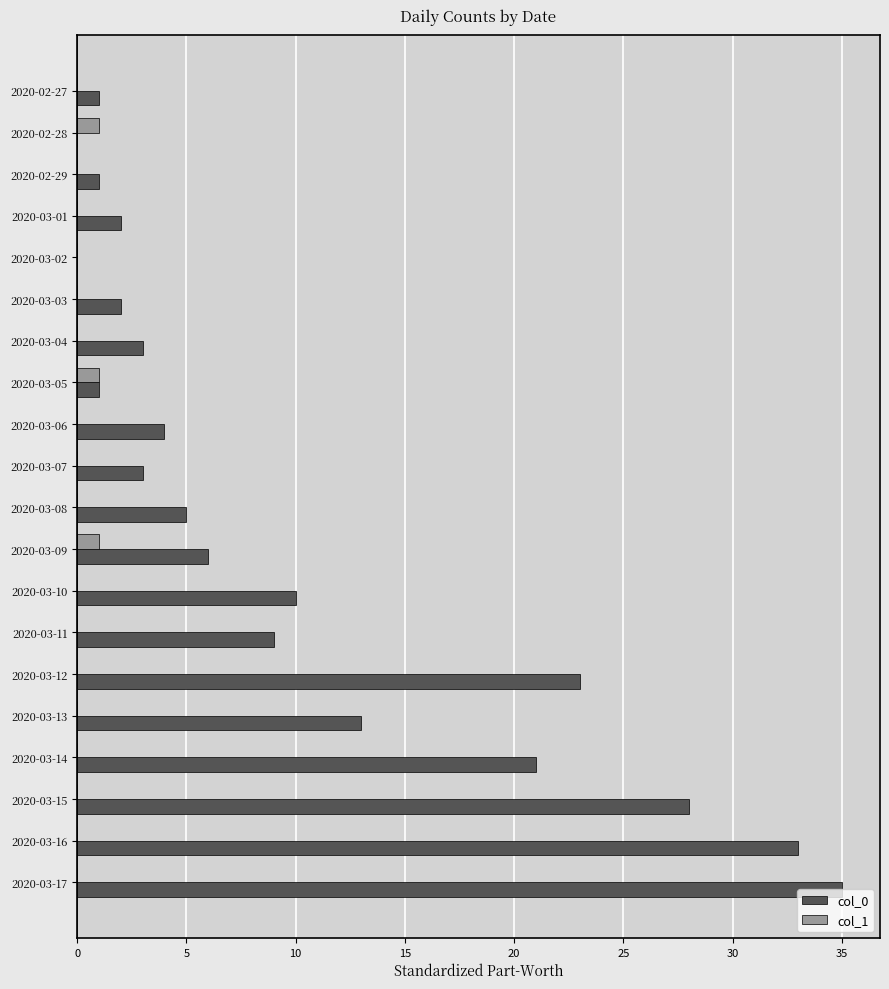

True or false: col_0 has a value of 5 at 2020-03-07.

False